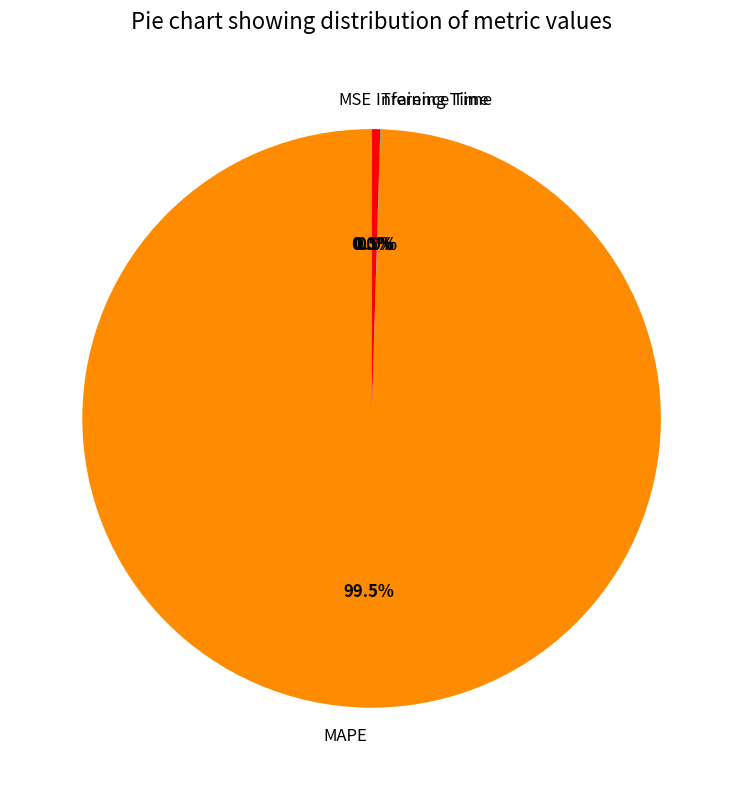

Which category has the biggest portion of the pie?

MAPE